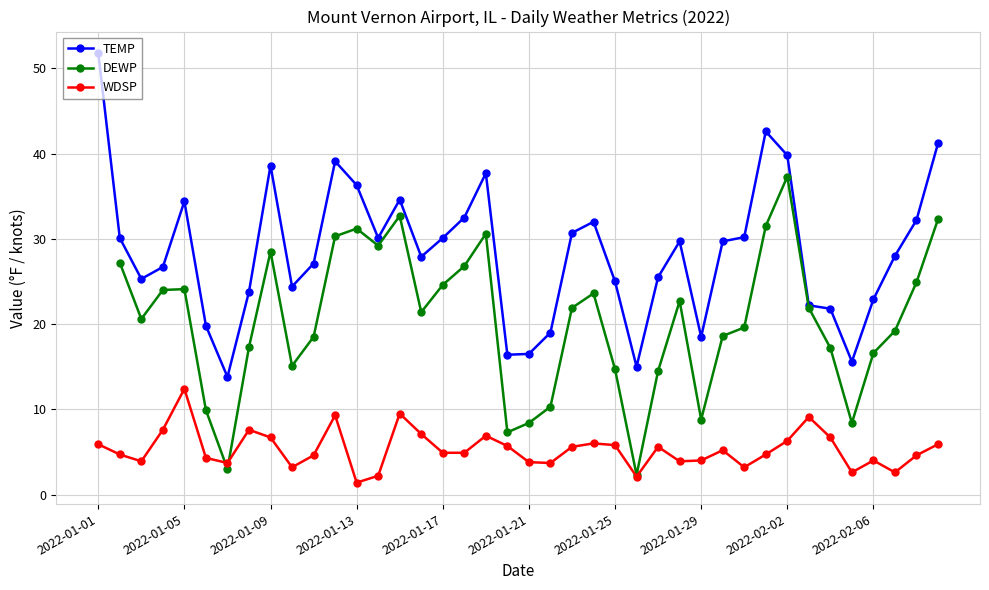

Where is the first local maximum for WDSP?

2022-01-05